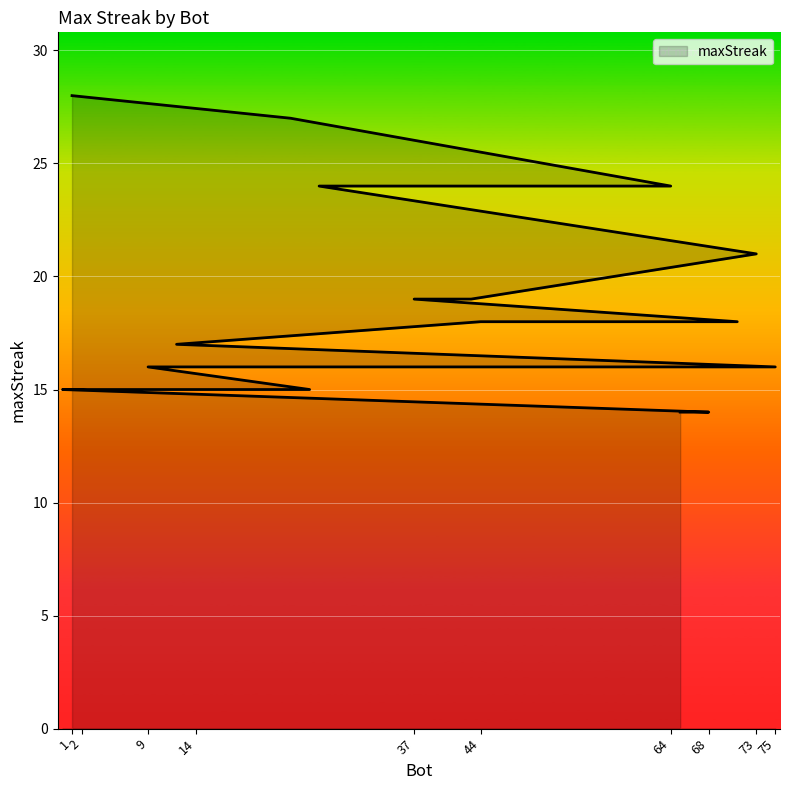

At which category does the chart reach its minimum across all series?

68